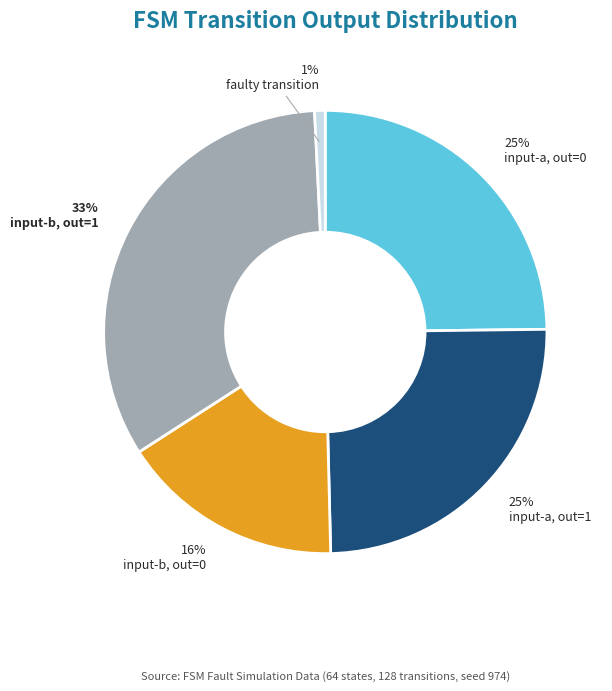

To the nearest percent, what is the combined percentage of input-b, out=1 and input-a, out=0?

58%